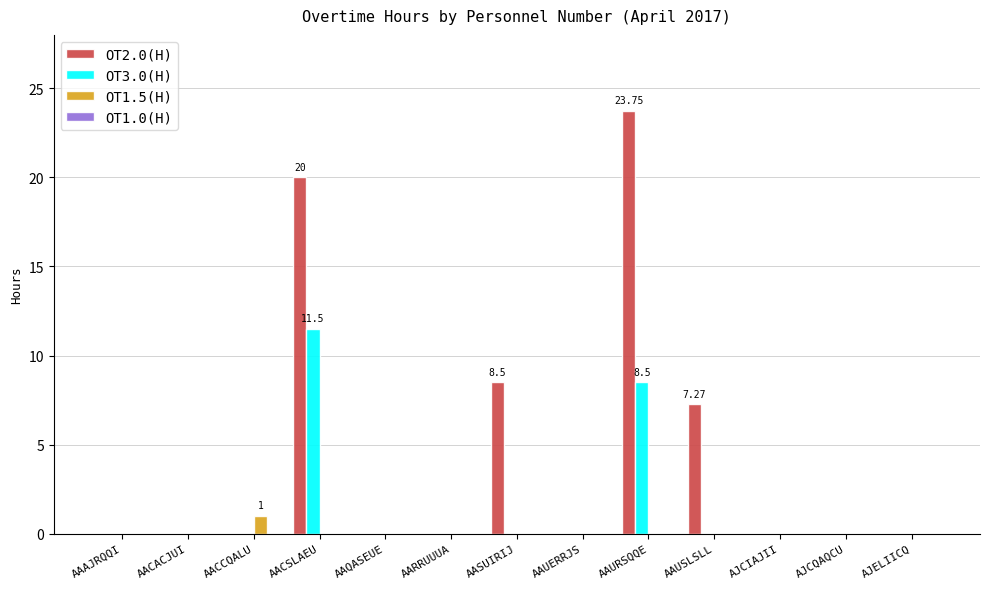

What is the sum of all OT1.5(H) values?

1.0